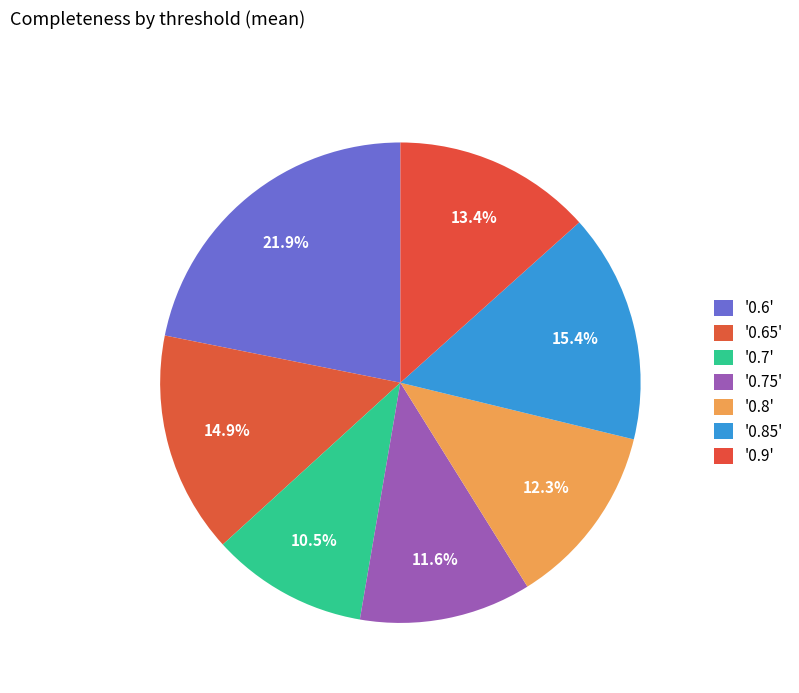

How many slices are in this pie chart?

7